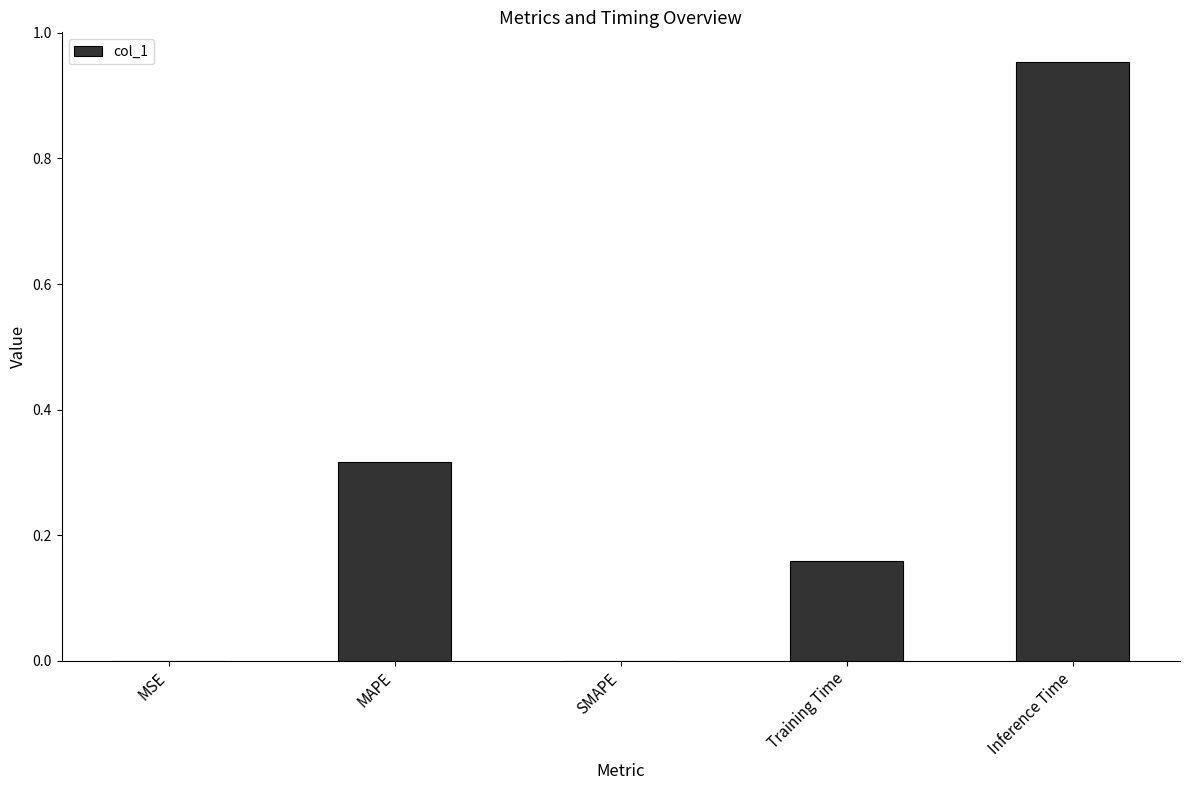

Which label corresponds to the largest value in the chart?

Inference Time